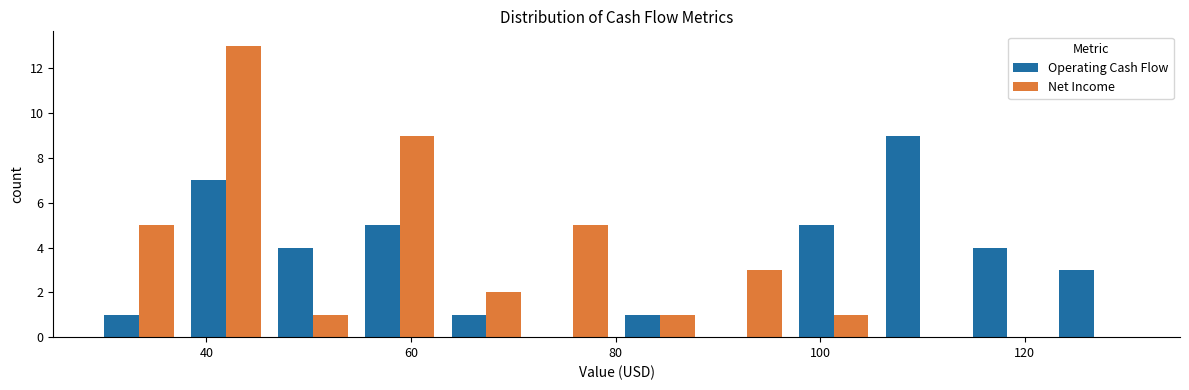

Reading left to right, list every range on the x-axis with the height of the bar of each series over it. Neither the bar edges nor the heights are printed on the chart, so give them approximately, as read against the axes.

30 to 38: Operating Cash Flow=1	Net Income=5
38 to 46: Operating Cash Flow=7	Net Income=13
46 to 54: Operating Cash Flow=4	Net Income=1
54 to 64: Operating Cash Flow=5	Net Income=9
64 to 72: Operating Cash Flow=1	Net Income=2
72 to 80: Operating Cash Flow=0	Net Income=5
80 to 88: Operating Cash Flow=1	Net Income=1
88 to 98: Operating Cash Flow=0	Net Income=3
98 to 106: Operating Cash Flow=5	Net Income=1
106 to 114: Operating Cash Flow=9	Net Income=0
114 to 122: Operating Cash Flow=4	Net Income=0
122 to 132: Operating Cash Flow=3	Net Income=0